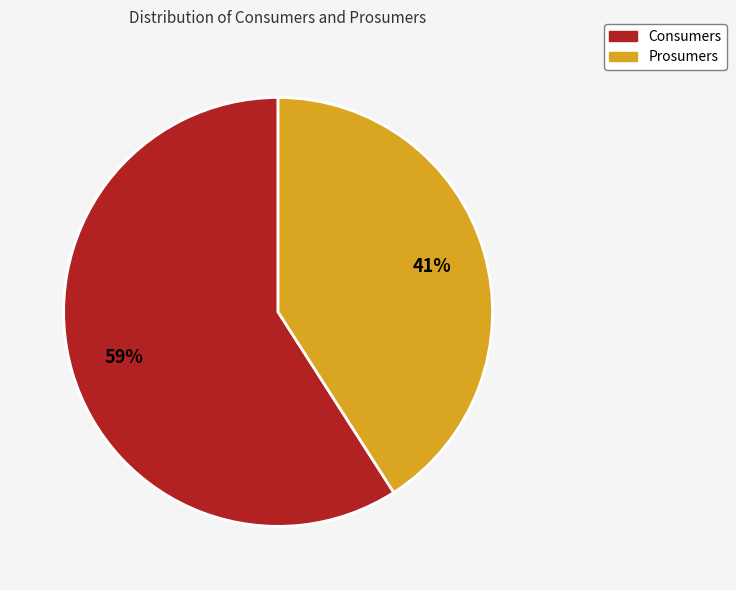

Do Consumers and Prosumers together represent more than half of the pie?

Yes